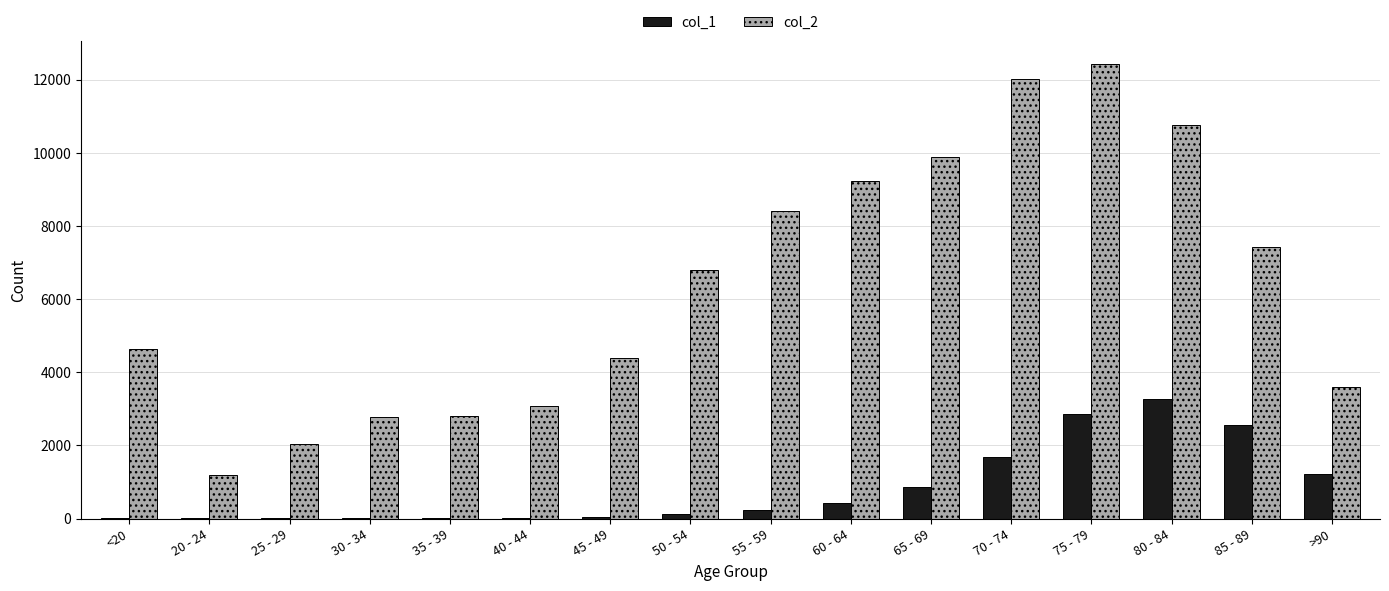

What is the maximum value shown in the chart?

12434